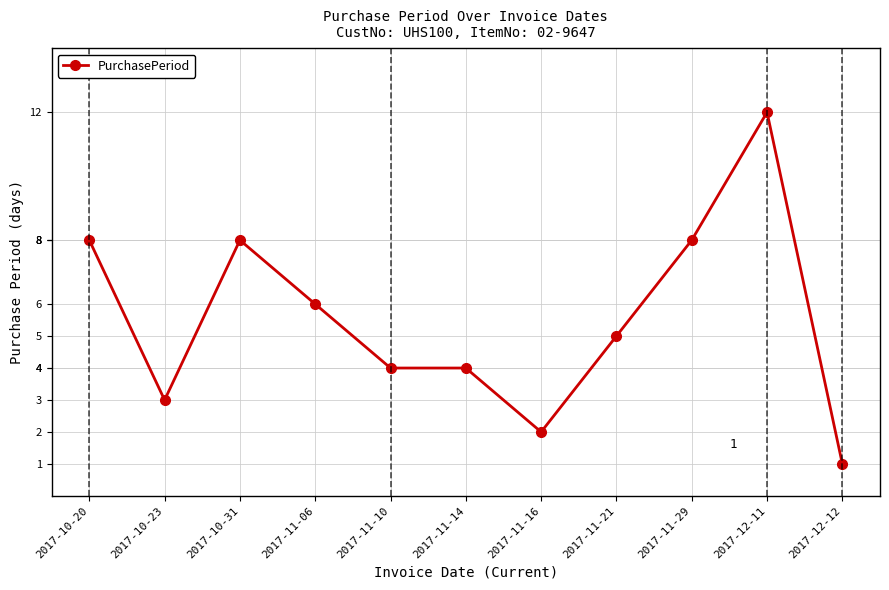

The value at 2017-11-14 is 3. True or false?

False